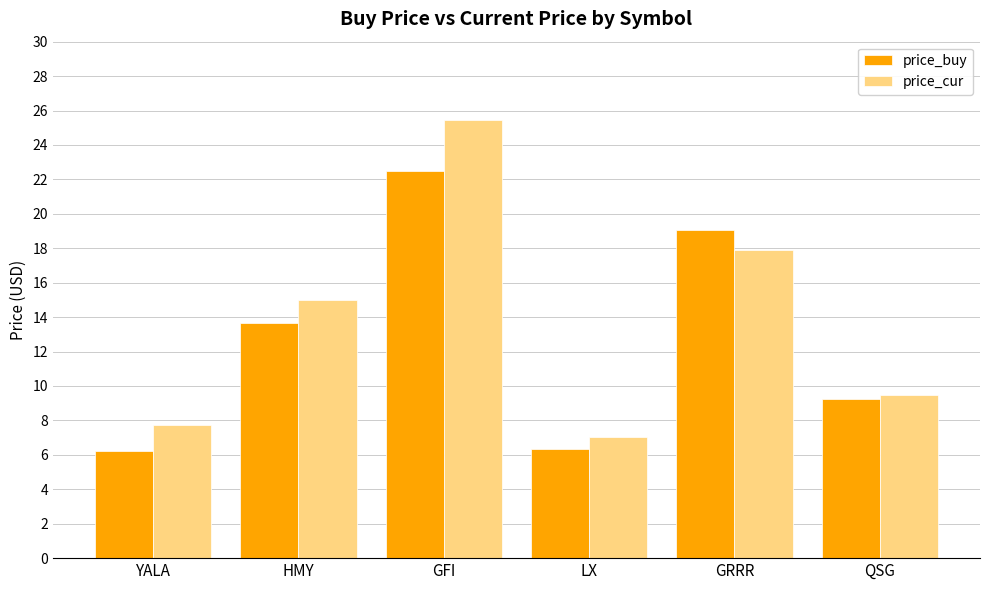

What is the label of the 3rd bar from the right?

LX